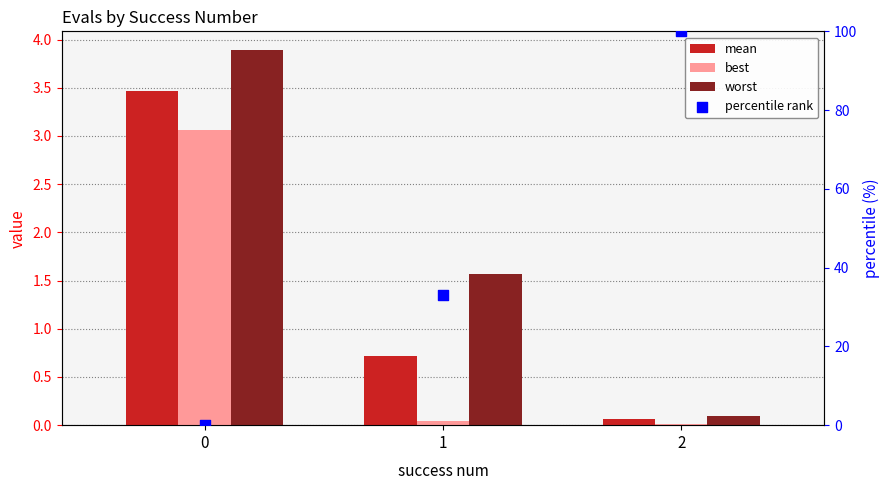

What are all the series names shown in the legend?

mean, best, worst, percentile rank